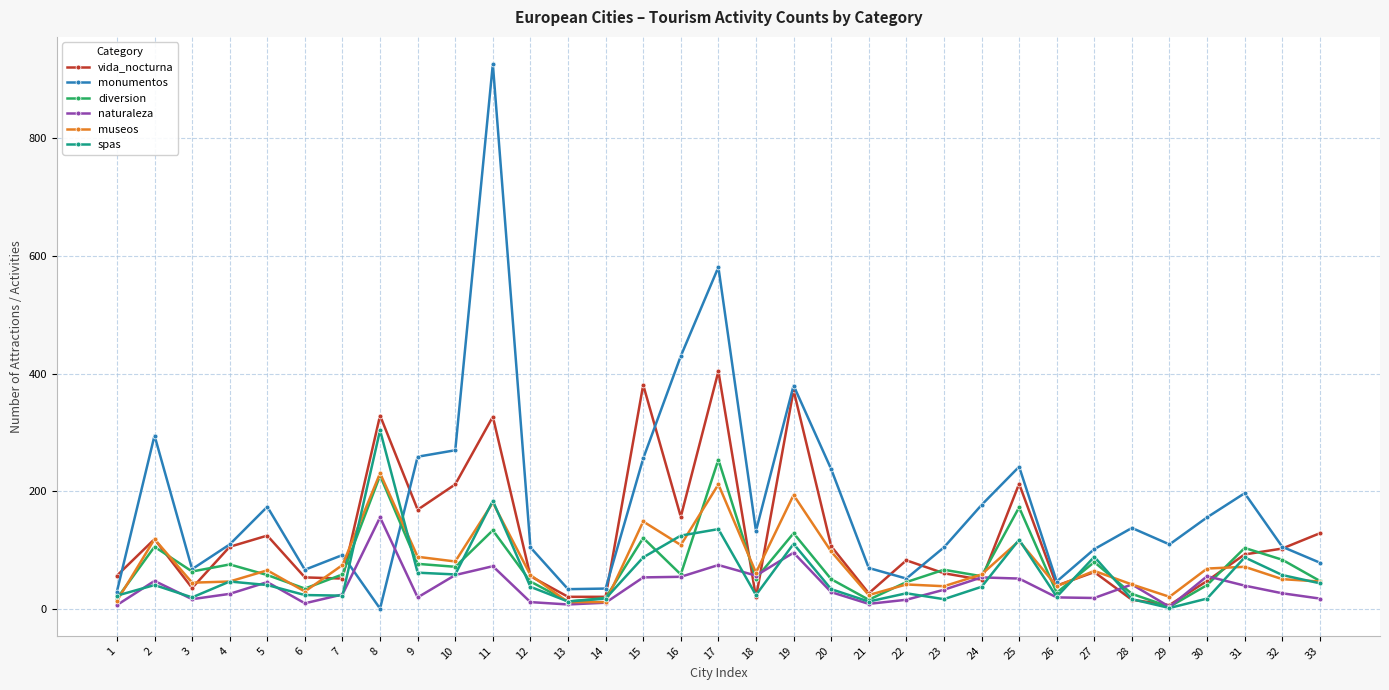

At which category is the sum across all series the highest?

11